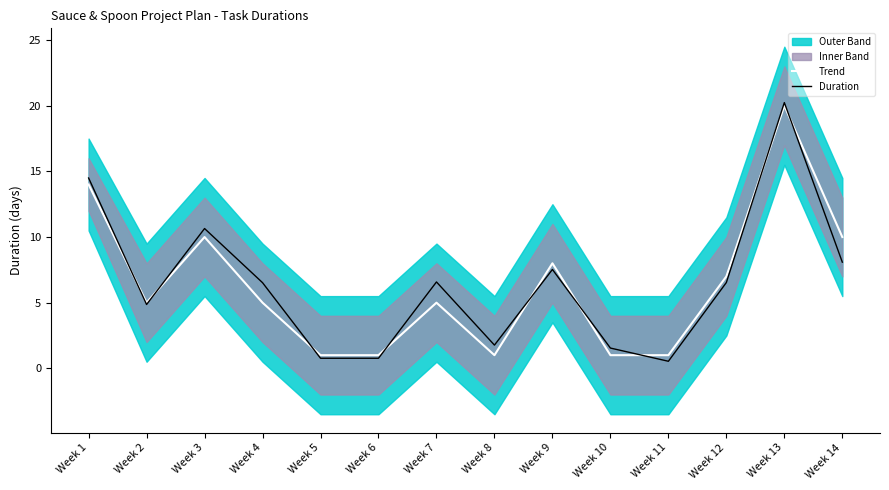

Is it true that Trend equals 10.0 at Week 14?

True